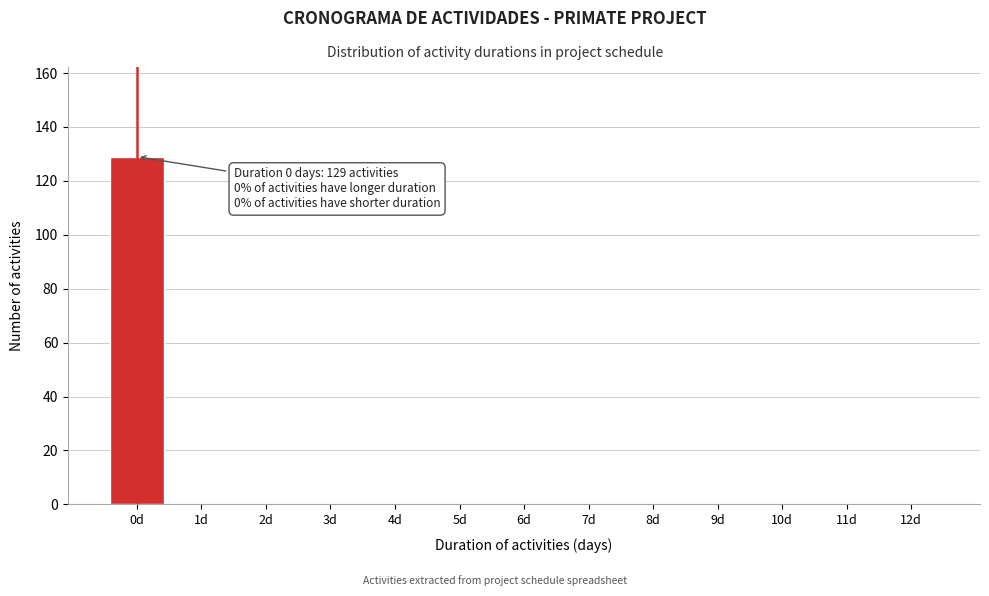

Reading left to right, what are all the values shown in this chart?

0d=129	1d=0	2d=0	3d=0	4d=0	5d=0	6d=0	7d=0	8d=0	9d=0	10d=0	11d=0	12d=0